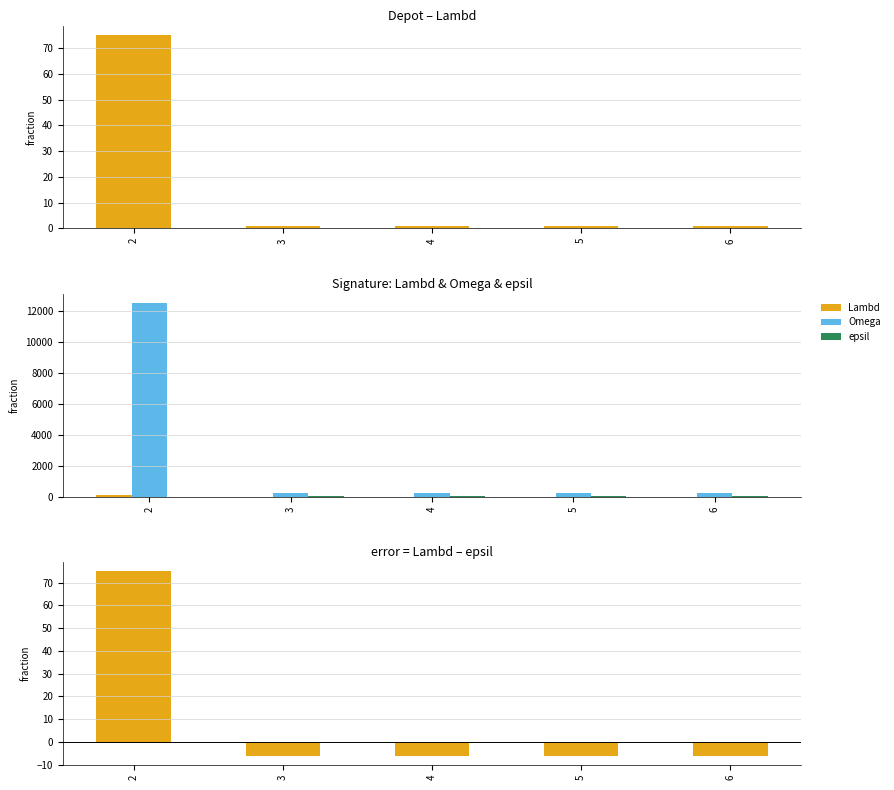

How many categories are shown in the chart?

5